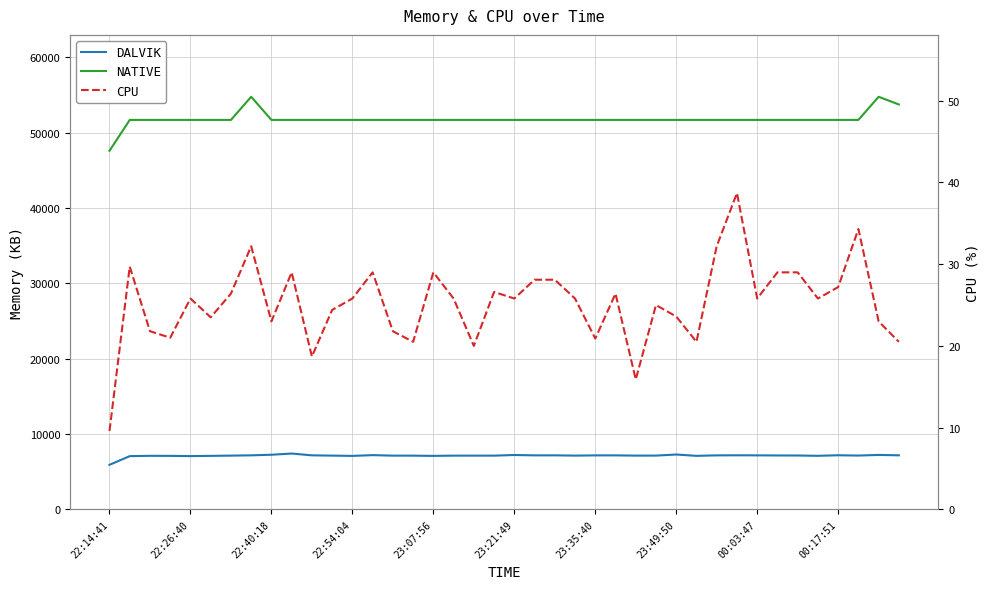

True or false: DALVIK and NATIVE intersect in this chart.

False